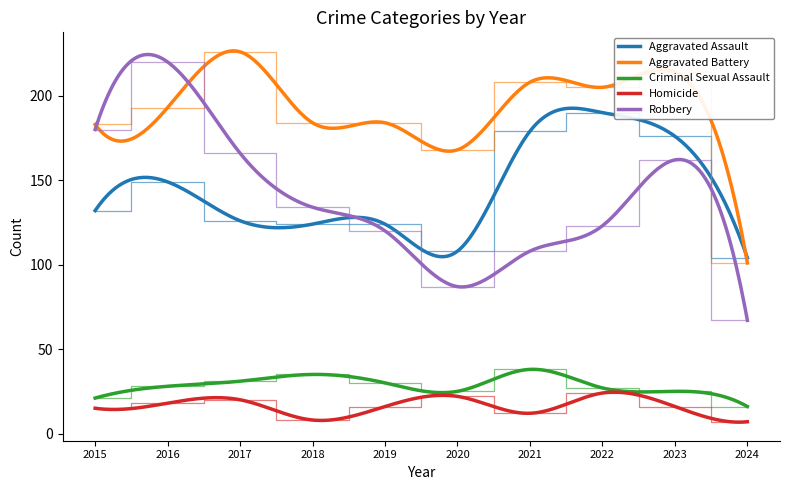

What is the minimum value shown in the chart?

7